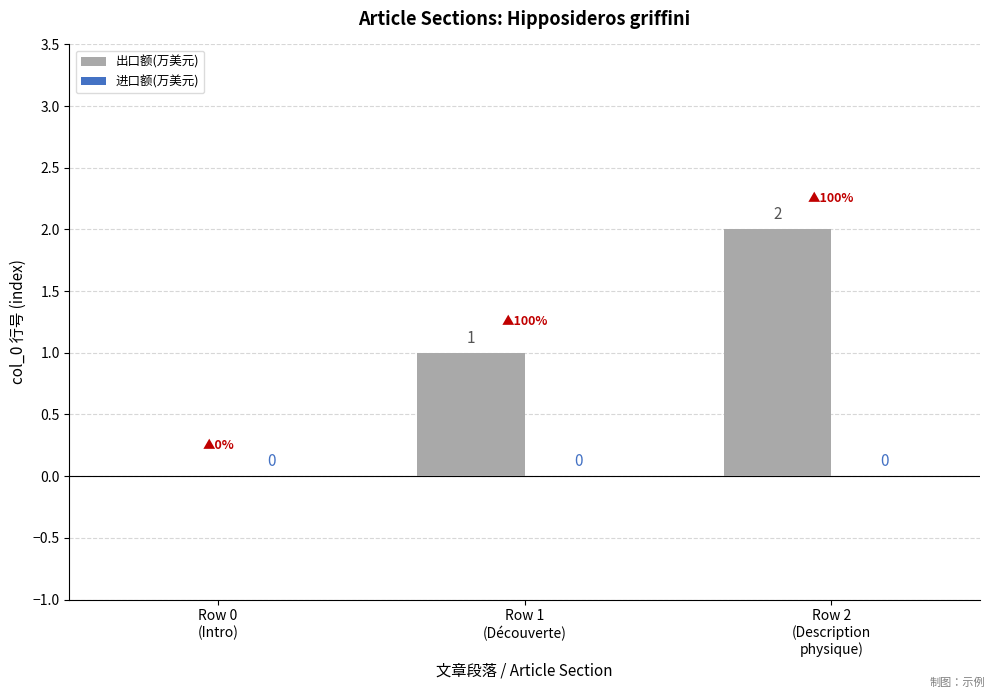

How many values are between 0 and 2?

3